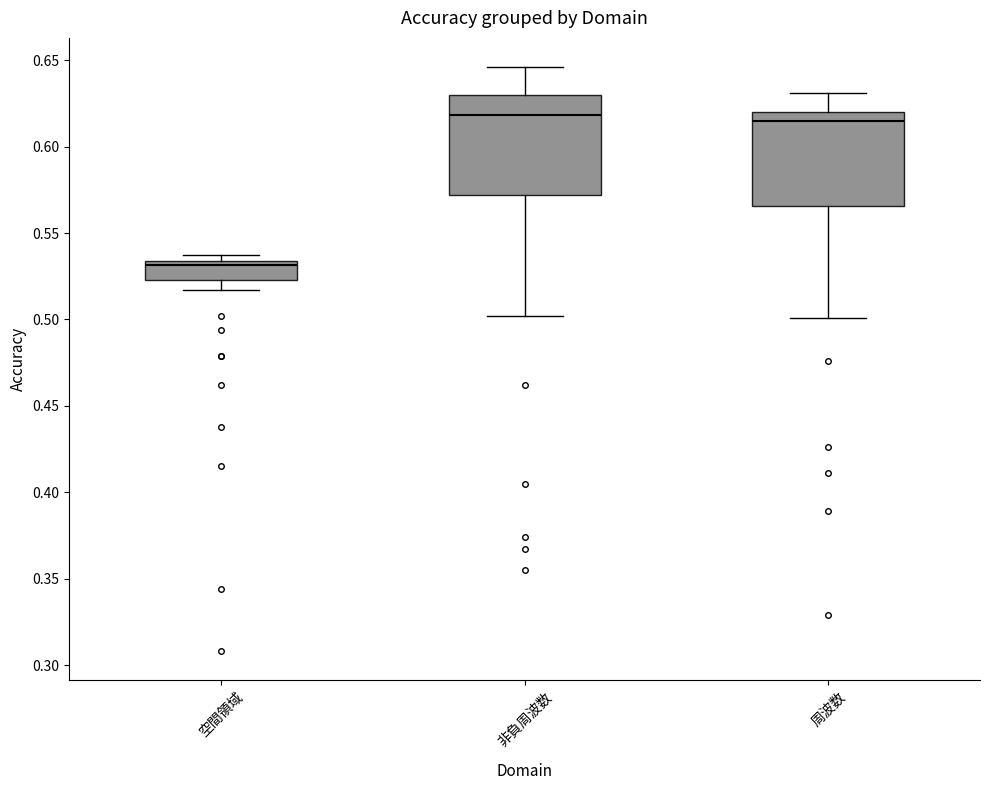

Where does the lower whisker of the box for 空間領域 end on the y-axis? The values are not printed on the chart, so give them approximately, as read against the axis.

0.515